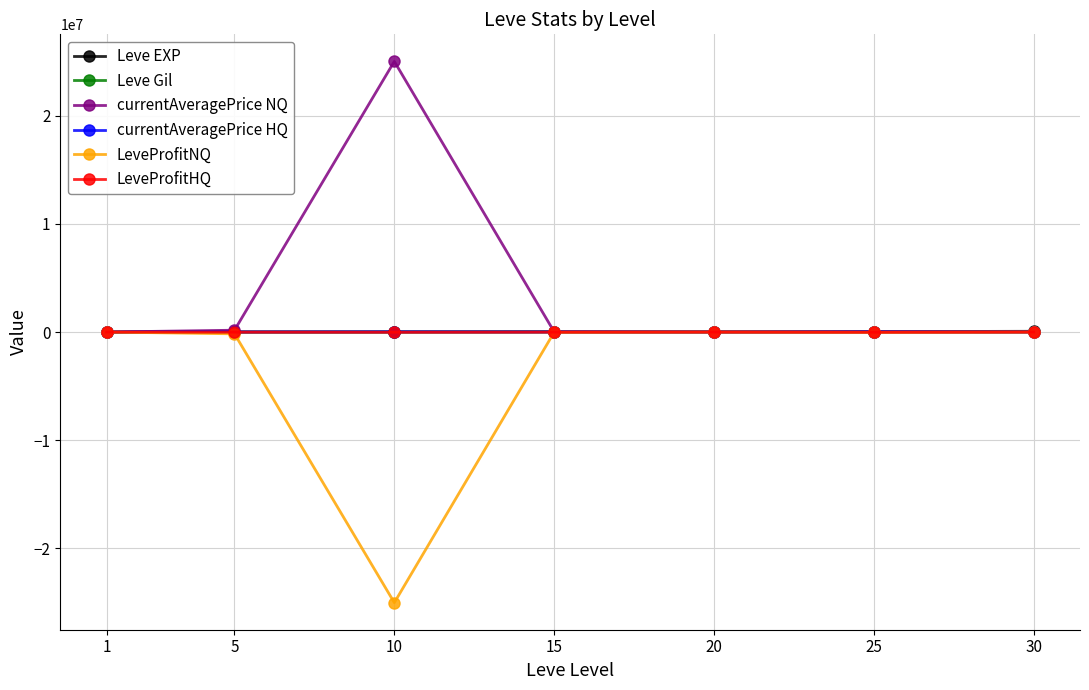

What is the value of the currentAveragePrice NQ point at the 7th from the left?

4999.0